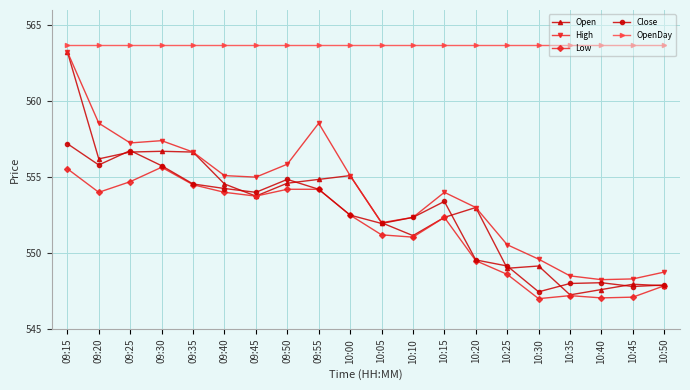

True or false: High has more than 0 points higher than both neighbors.

True